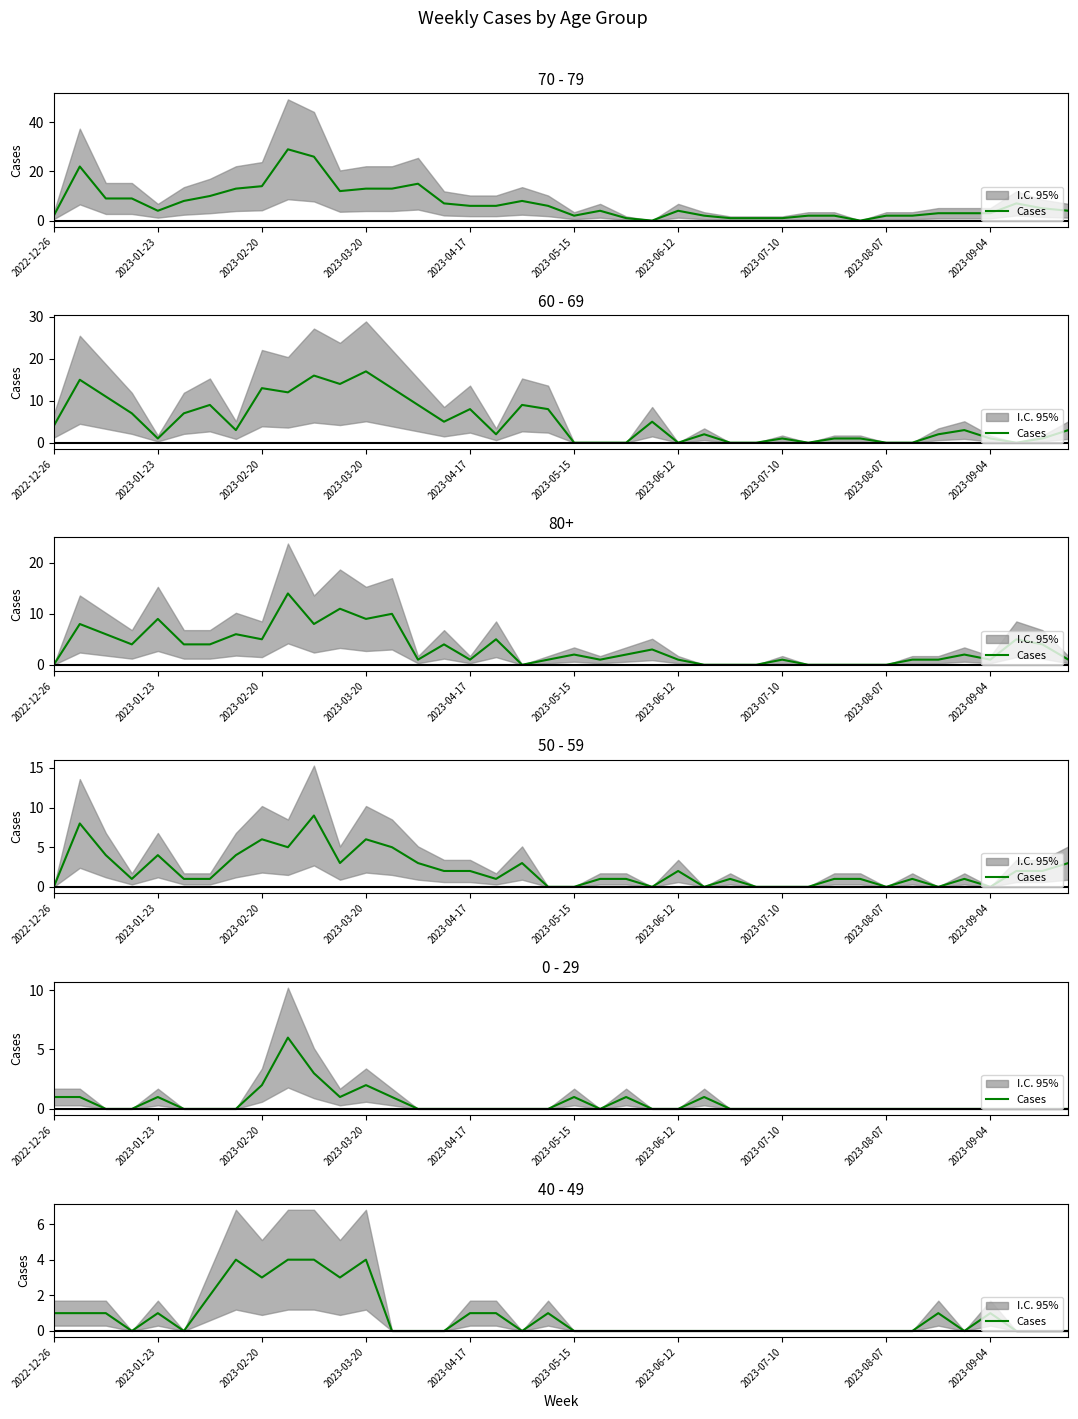

Count the values in the range 0 to 1.

33